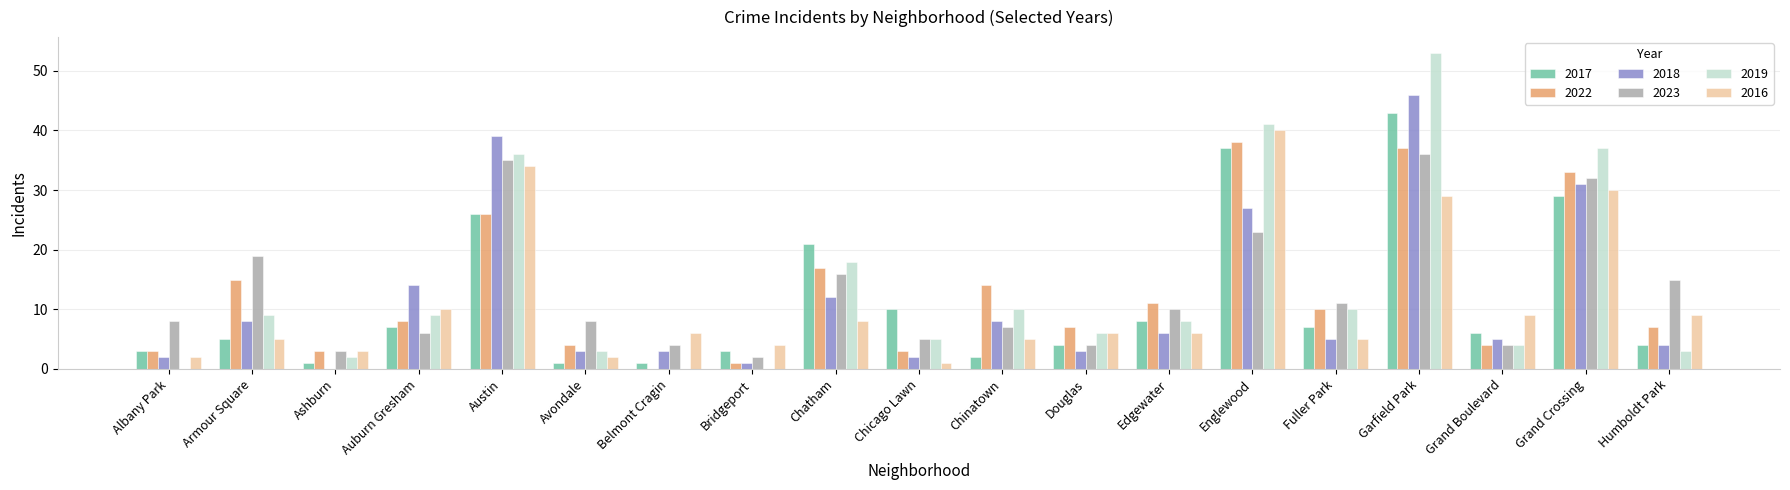

How many groups of bars are there?

19